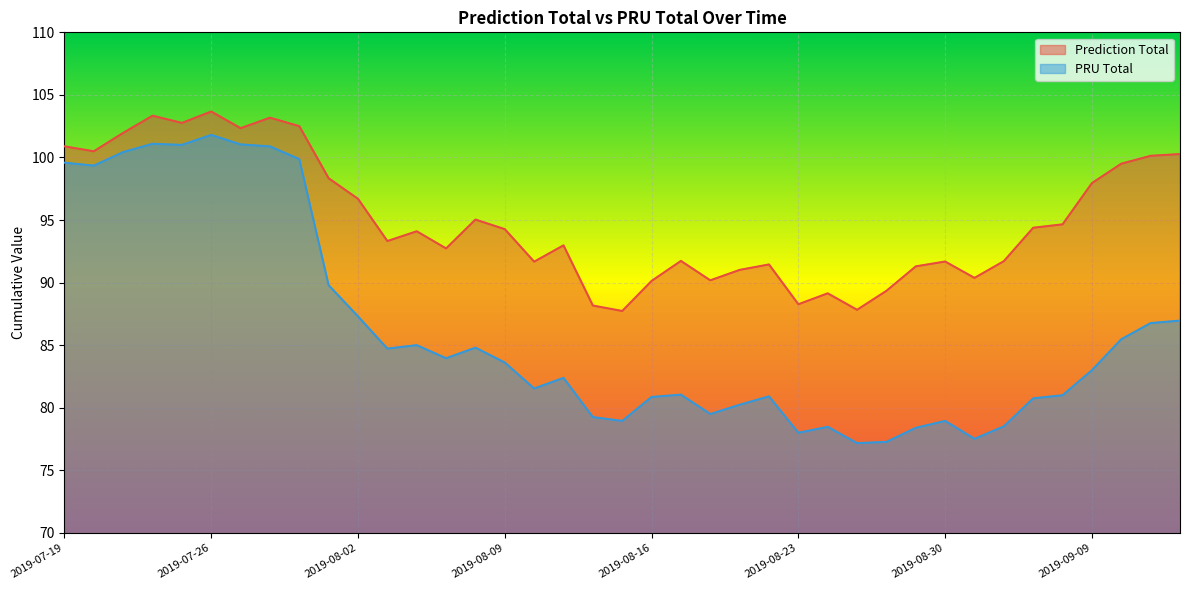

What is the greatest value displayed?

103.7